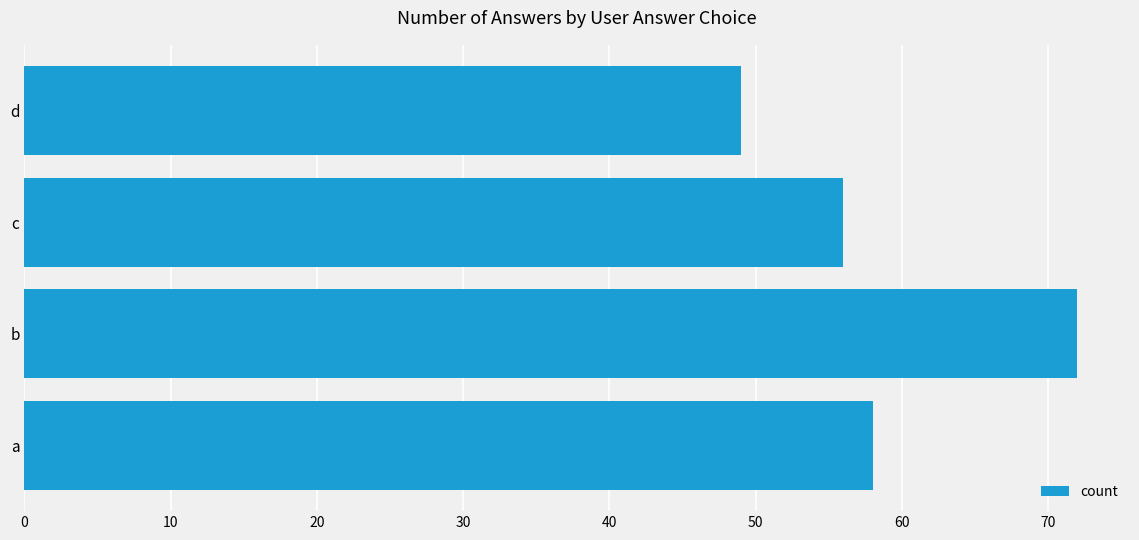

Approximately how many times larger is the value at b compared to a?

1.2